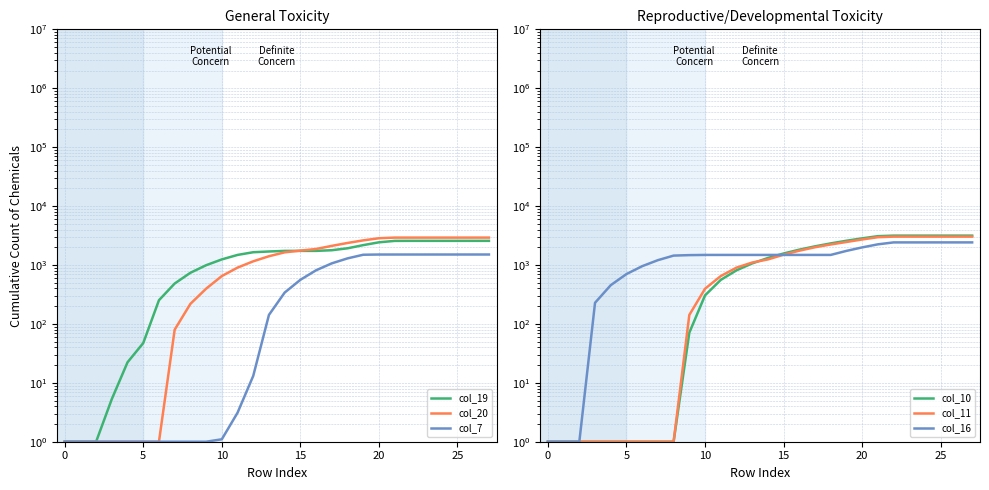

True or false: col_10 has more than 1 points higher than both neighbors.

False